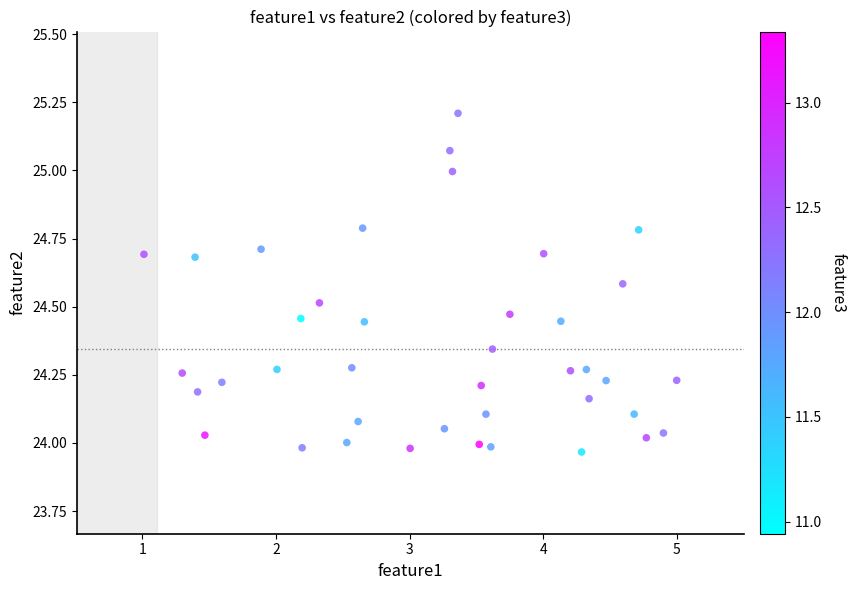

What is the range of X values (max minus min)?

4.0